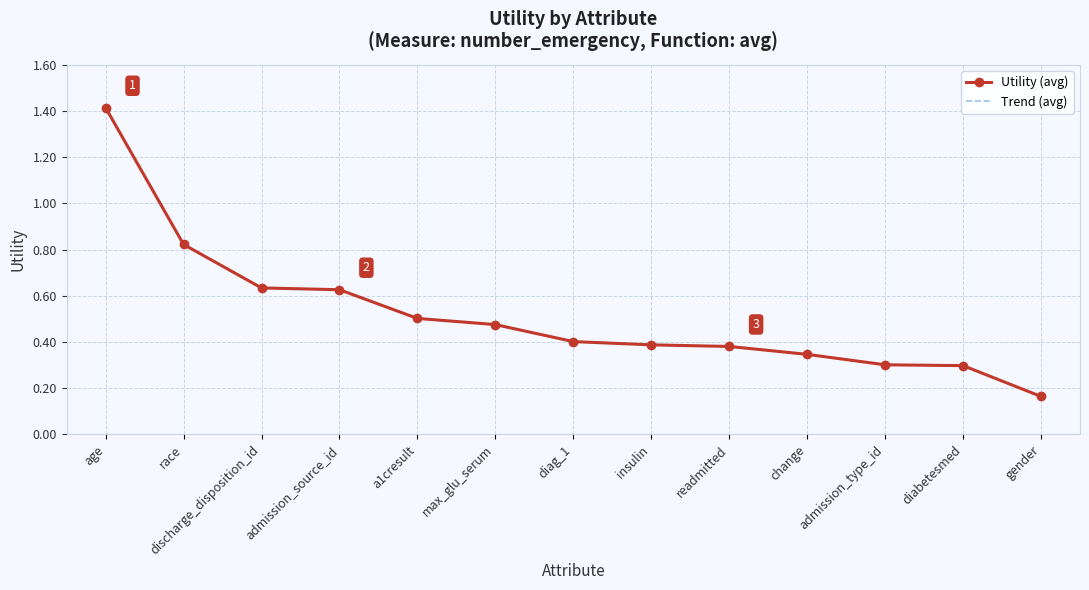

Between age and max_glu_serum, which is larger?

age